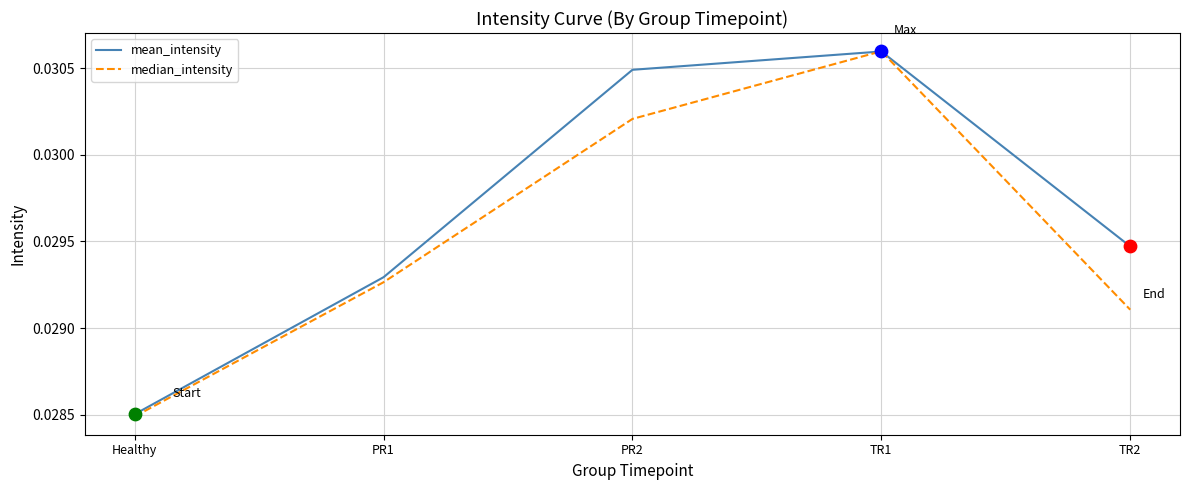

Which series has the widest spread of values?

median_intensity